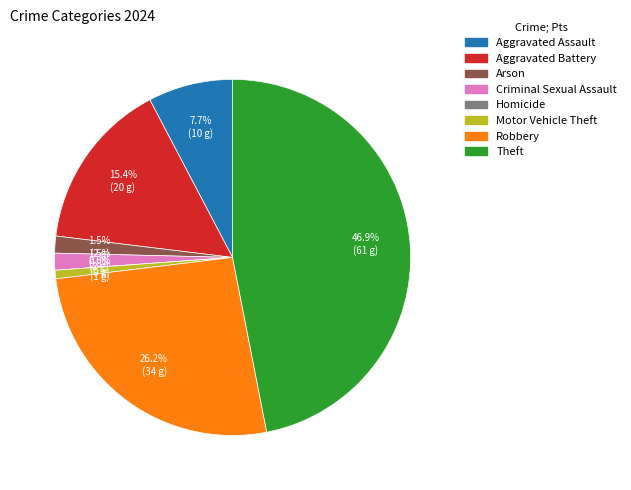

Count the number of slices in the pie.

8